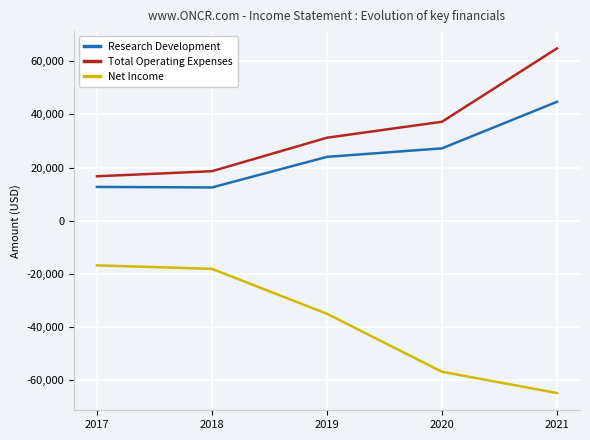

Between 2020 and 2021, which series saw the biggest shift?

Total Operating Expenses